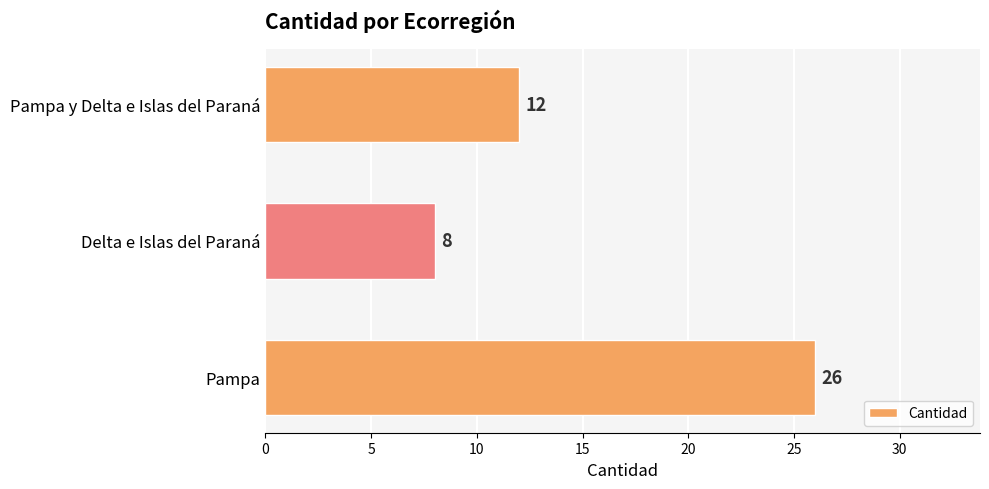

Which label corresponds to the smallest value in the chart?

Delta e Islas del Paraná